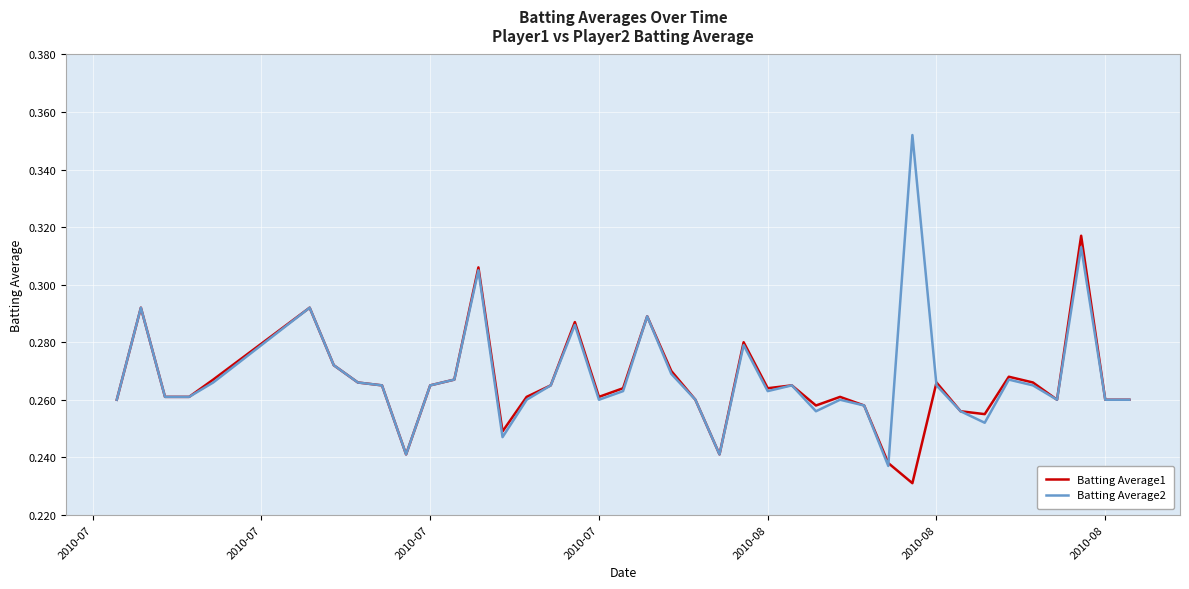

Which series has the largest range (max minus min)?

Batting Average2